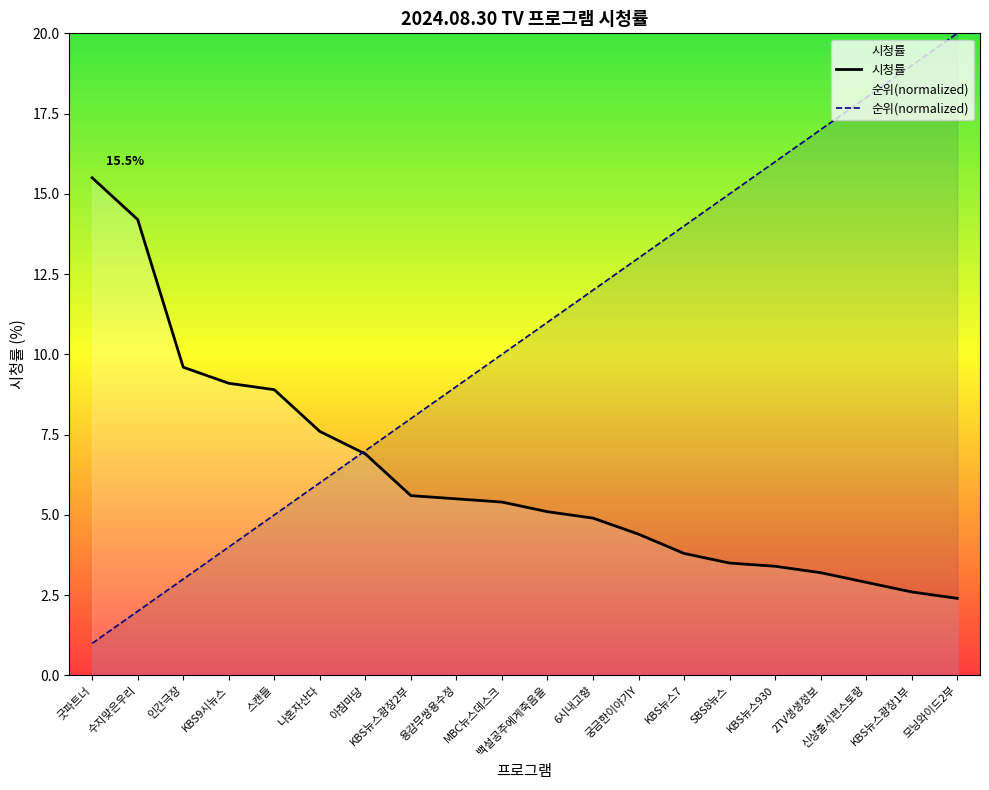

How many intersections are there between 시청률 and 순위(normalized)?

1